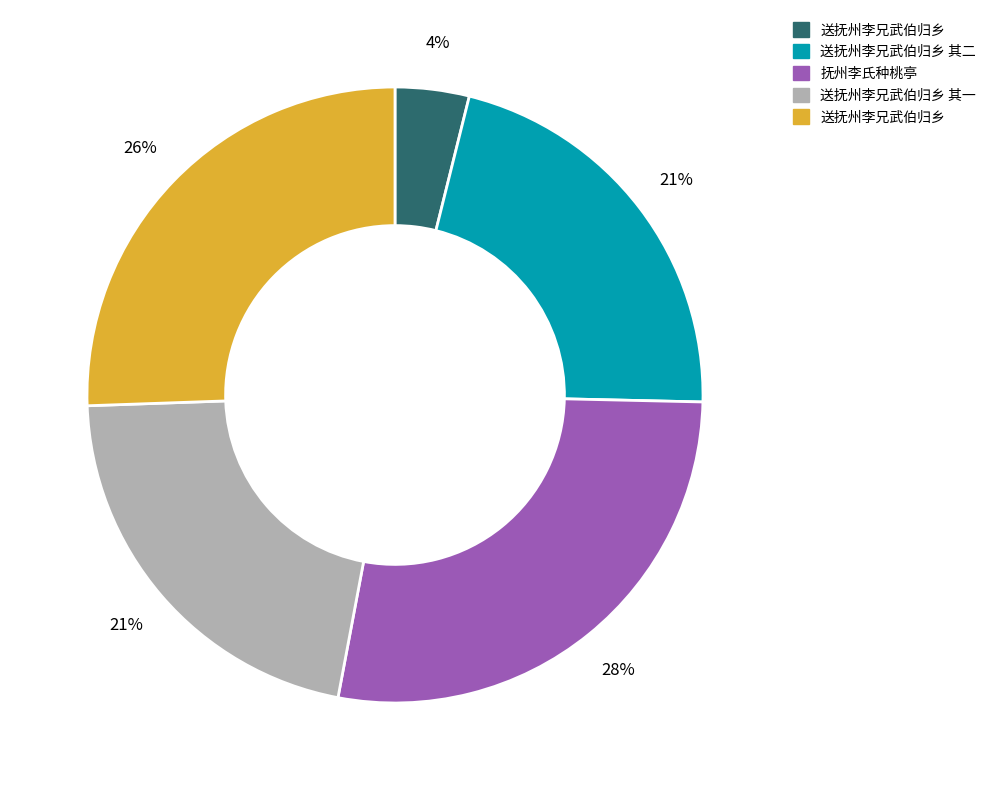

To the nearest percent, what is the average slice percentage?

20%